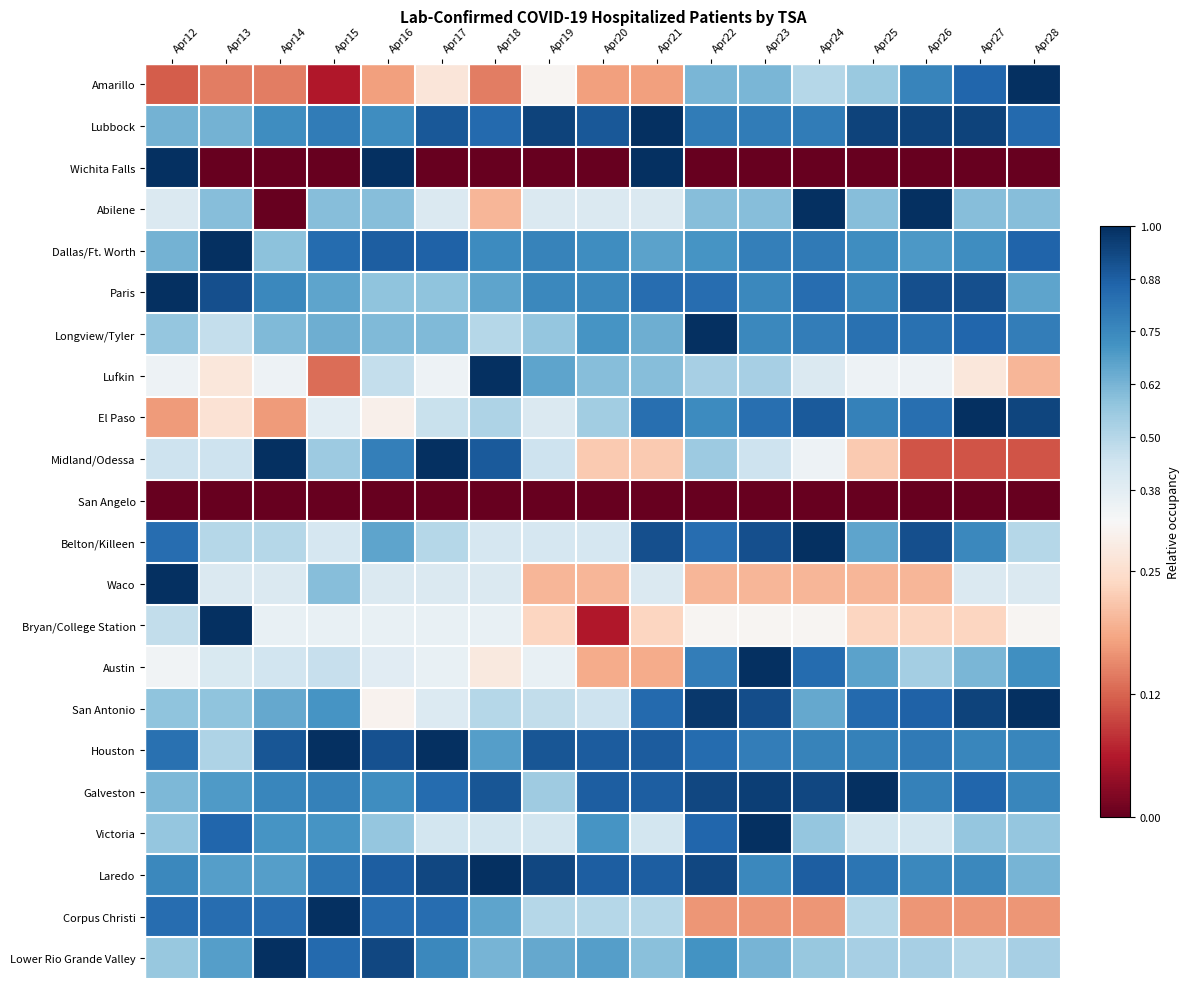

What is the total value across all series at Apr24?

13.2